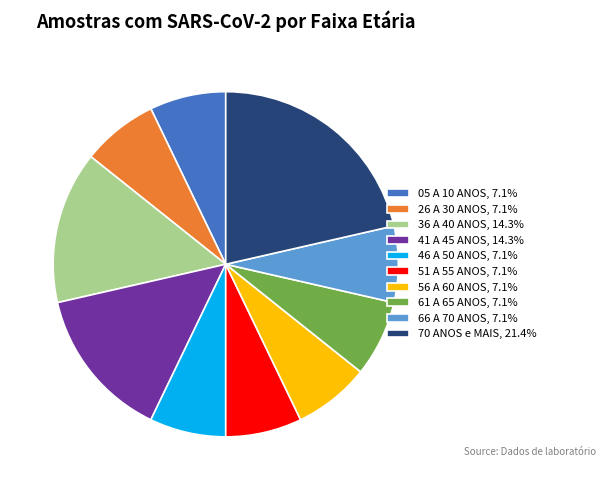

Combined, do 26 A 30 ANOS, 7.1% and 05 A 10 ANOS, 7.1% account for over 50%?

No